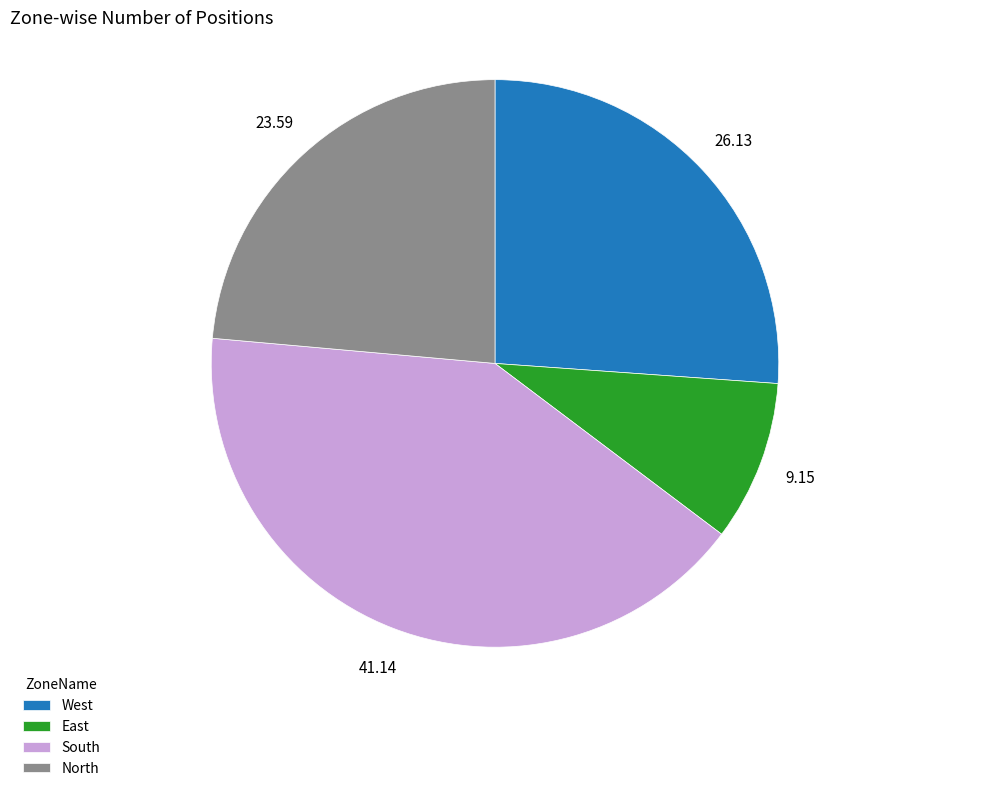

Is it true that South is 48% of the pie?

False